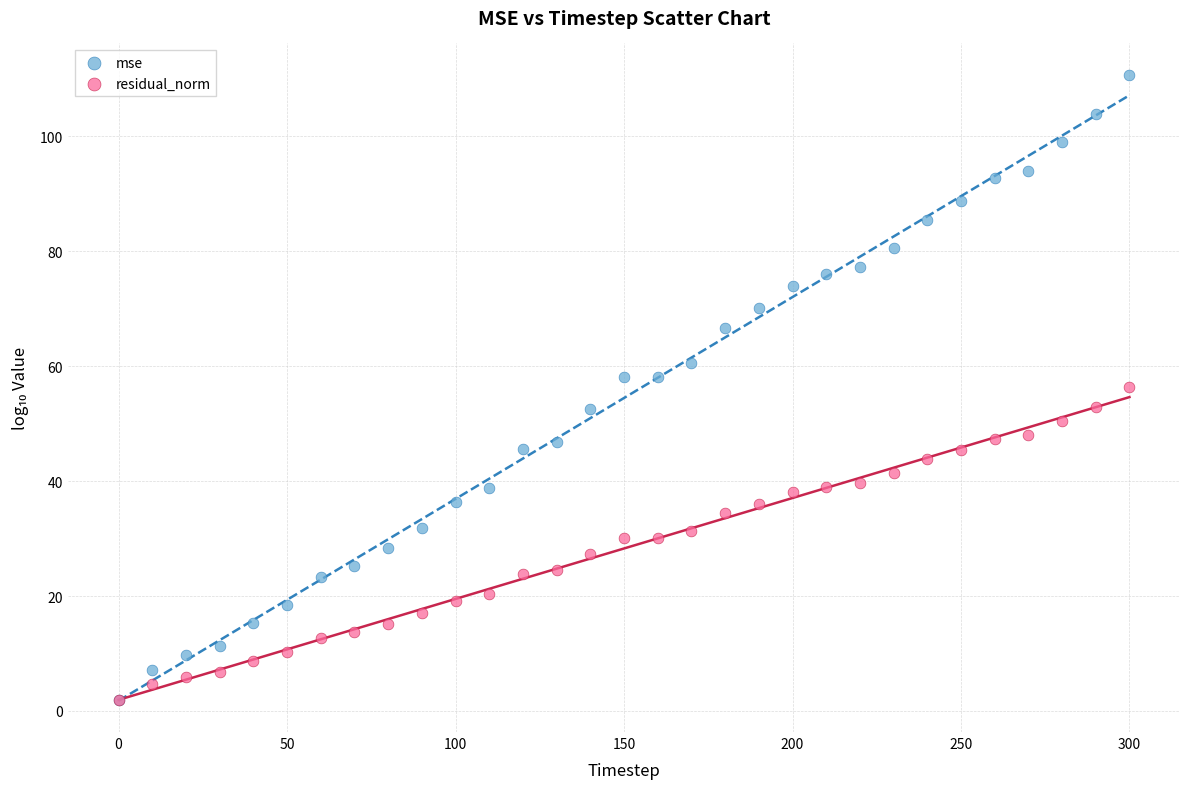

What are all the series names shown in the legend?

mse, residual_norm